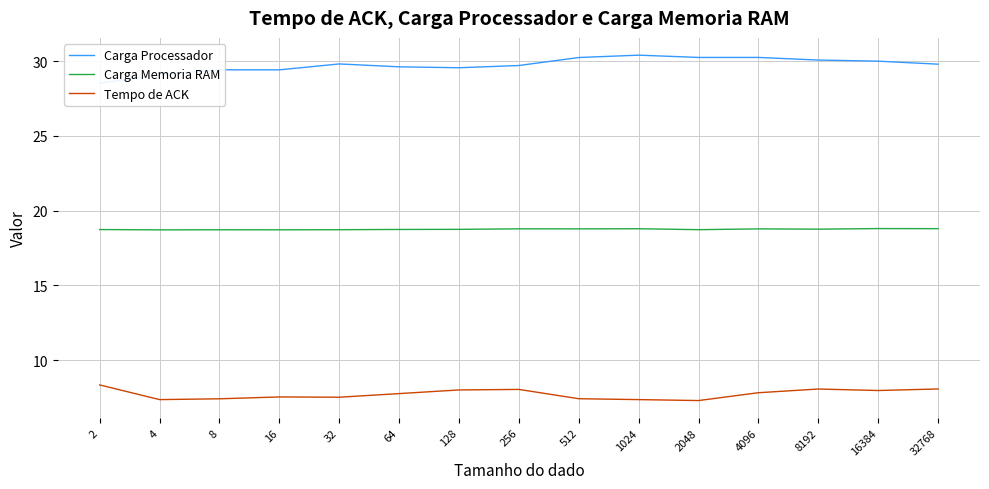

The value of Tempo de ACK at 16 is 3.6. True or false?

False